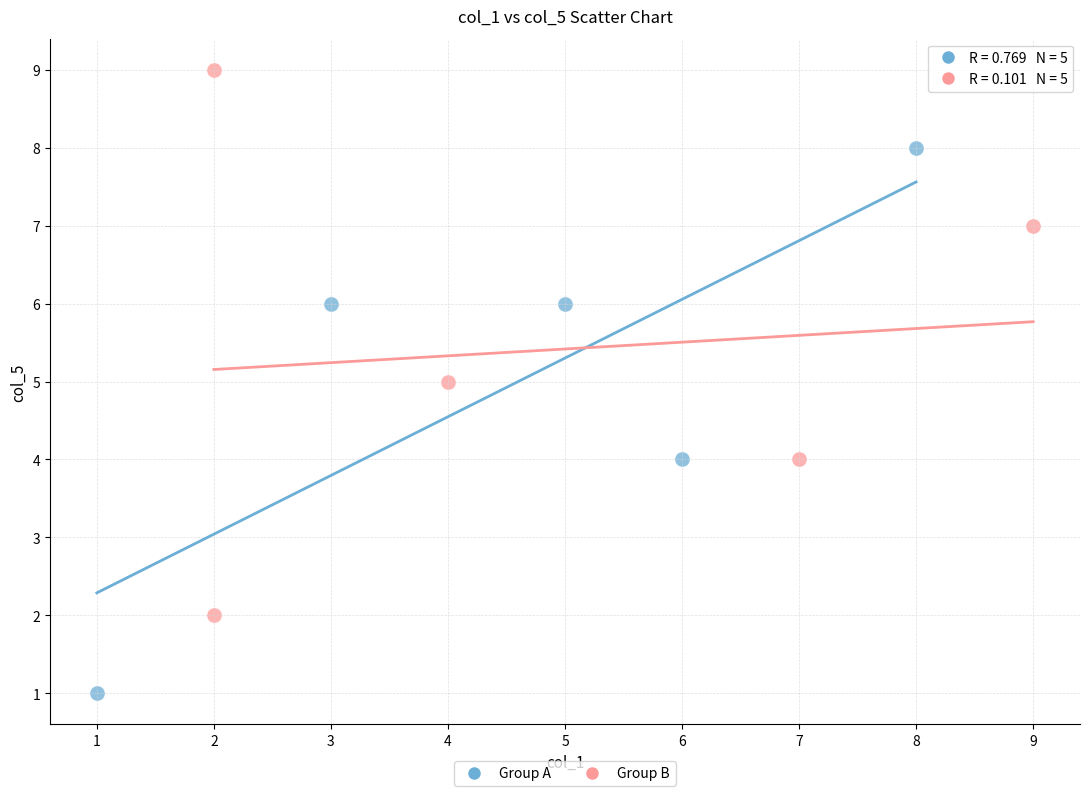

Which series contains the lowest Y value?

Group A